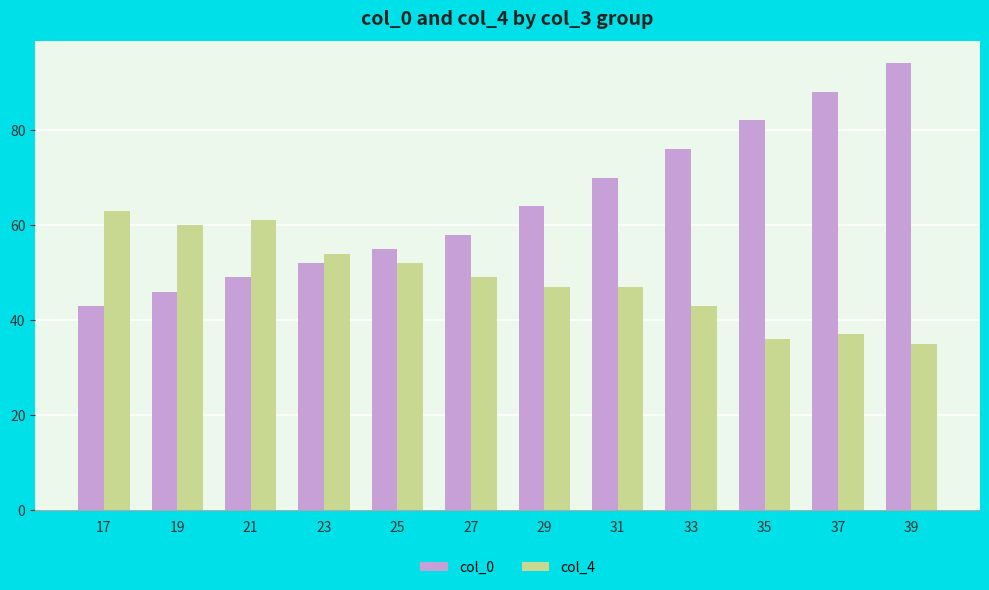

What are all the series names shown in the legend?

col_0, col_4